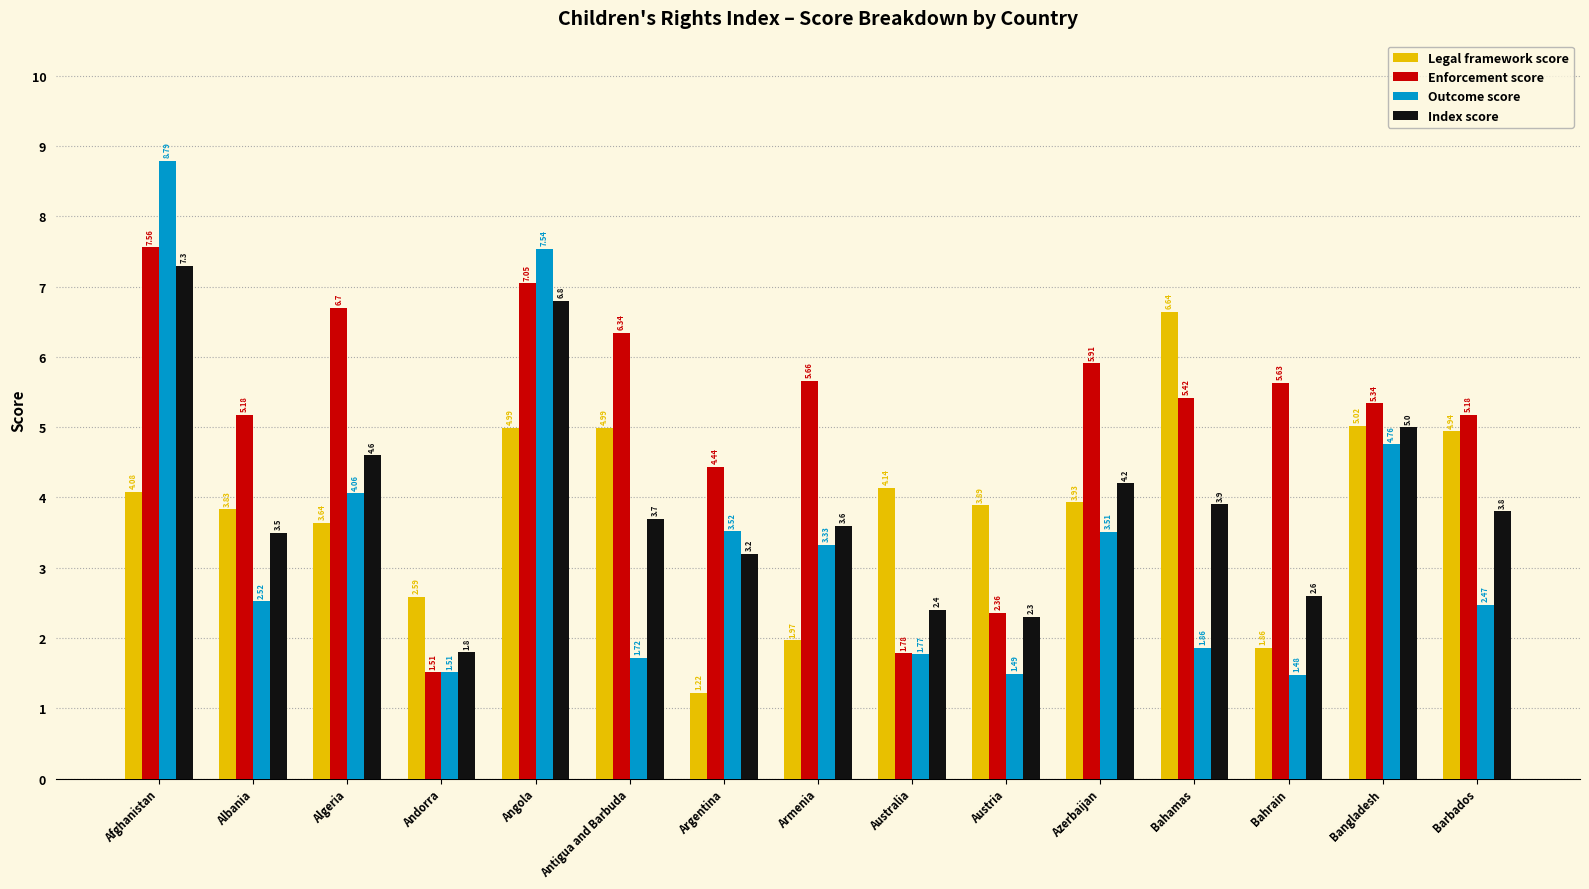

Where does the Enforcement score series first go above 5?

Afghanistan